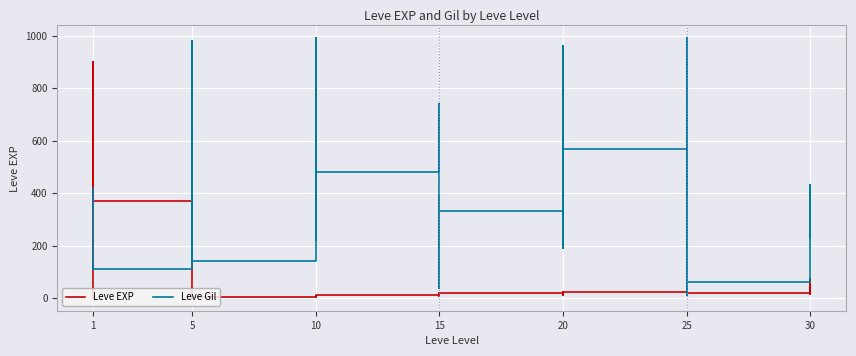

Count the number of categories in the chart.

40